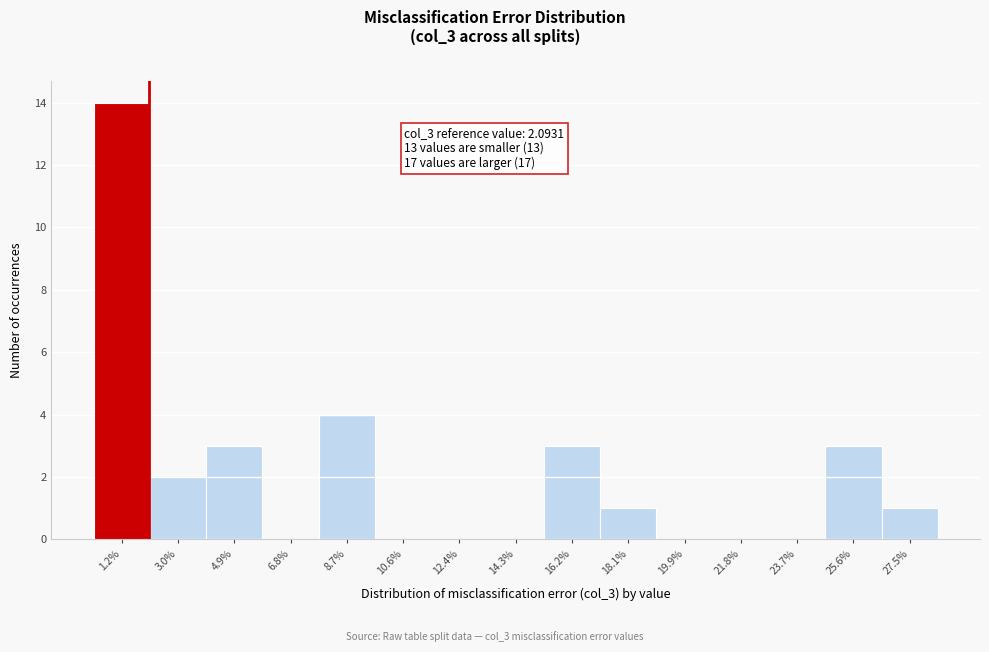

Over which range of the x-axis is the bar tallest?

0.2 to 2.2